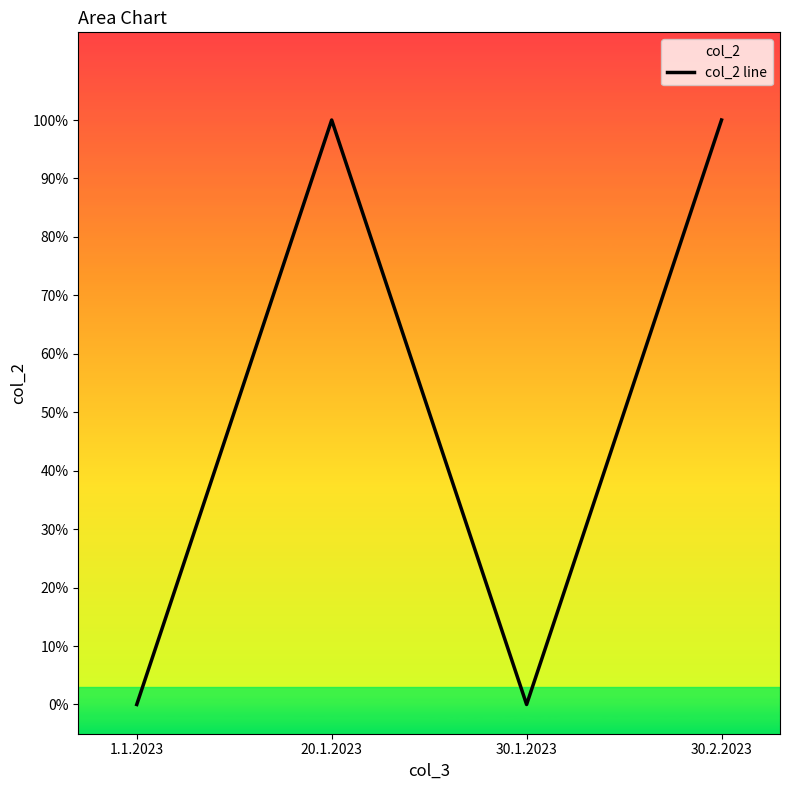

How many interior local valleys (lower than both neighbors) does the data have?

1